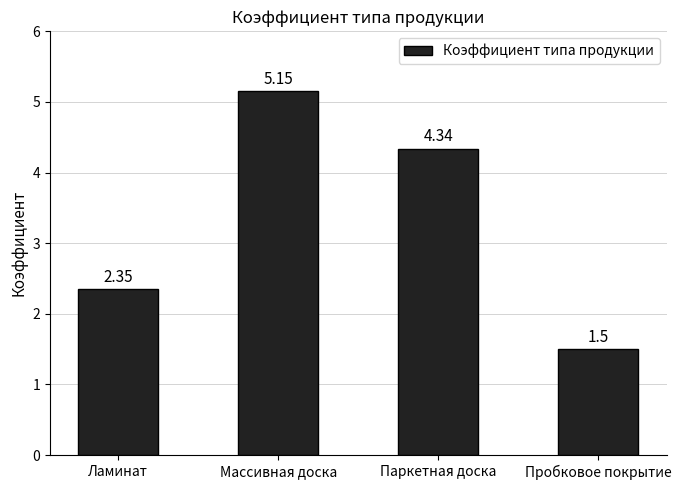

At which label does the data first exceed 4?

Массивная доска